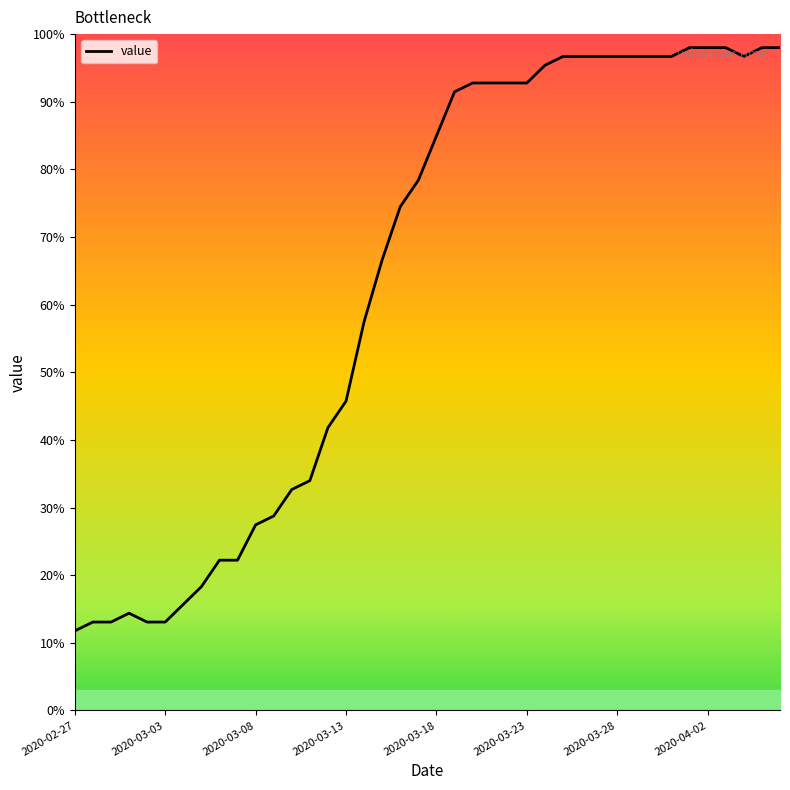

What is the difference between the maximum and minimum values?

86.2